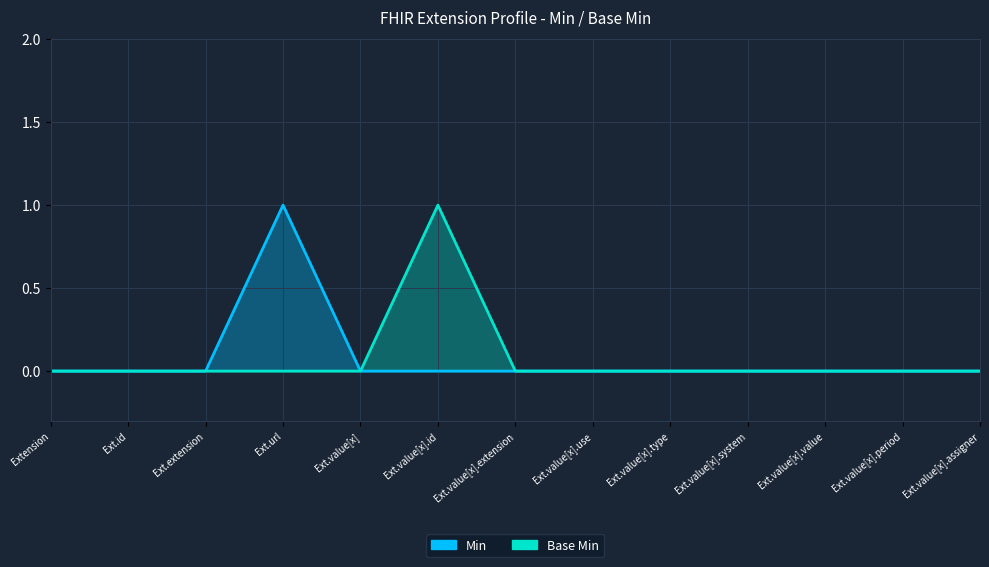

Which series has the widest spread of values?

Min